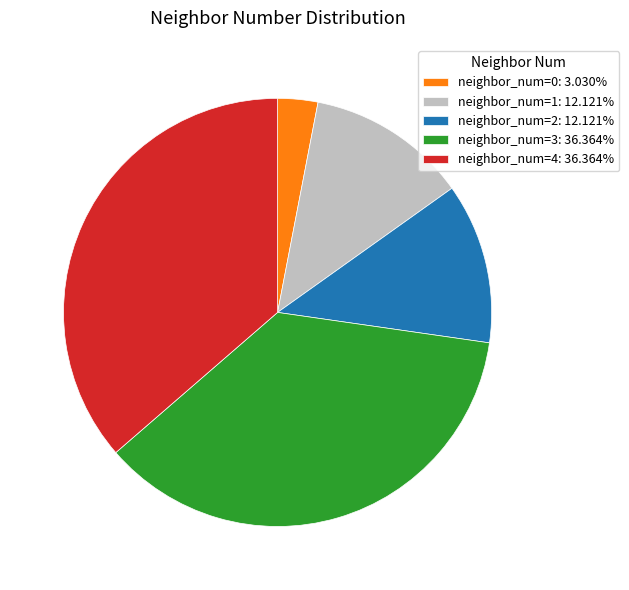

Which category has the smallest portion of the pie?

neighbor_num=0